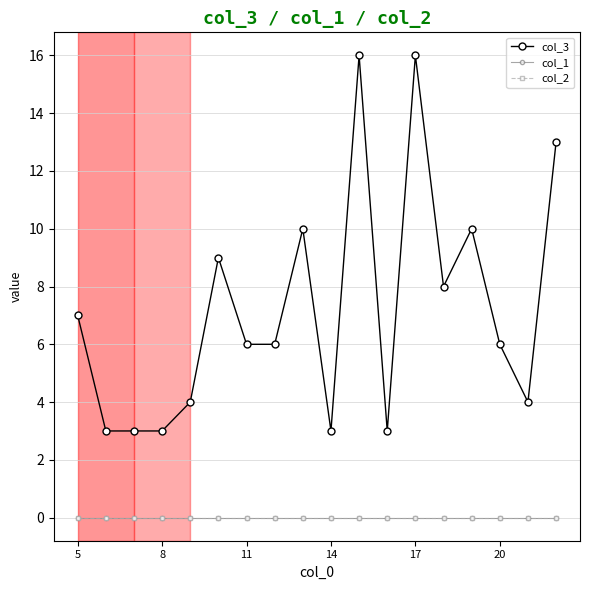

At how many categories does at least one series exceed 8?

6